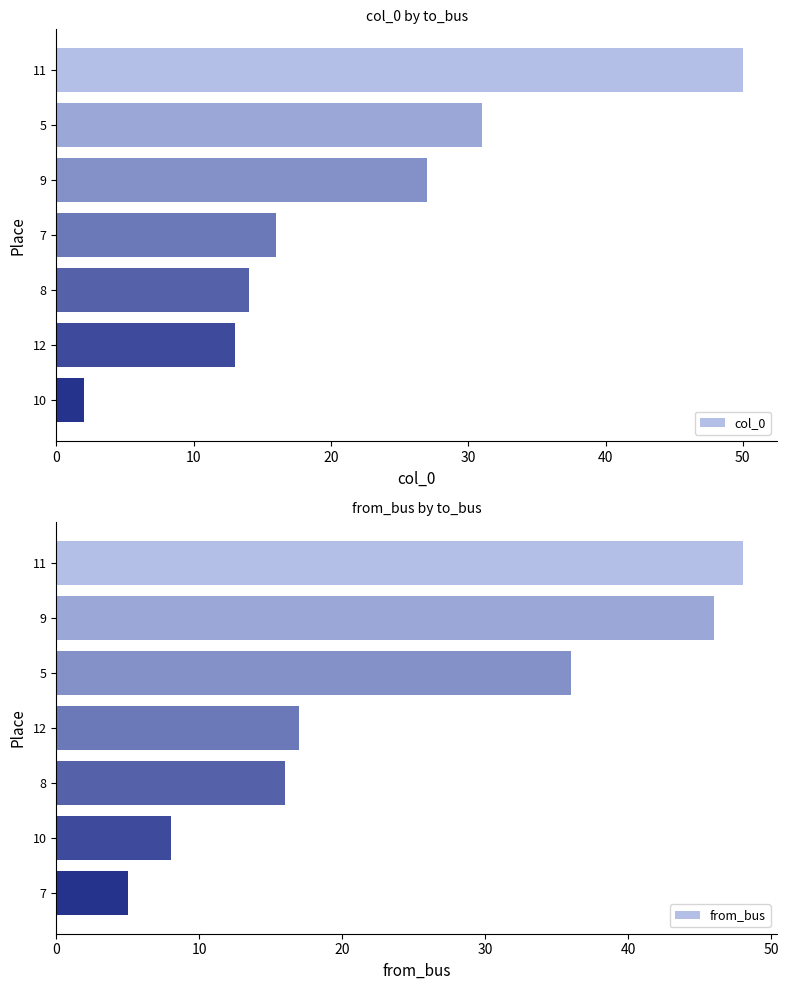

Reading left to right, what are all the values shown in this chart?

col_0: 50	31	27	16	14	13	2
from_bus: 48	46	36	17	16	8	5